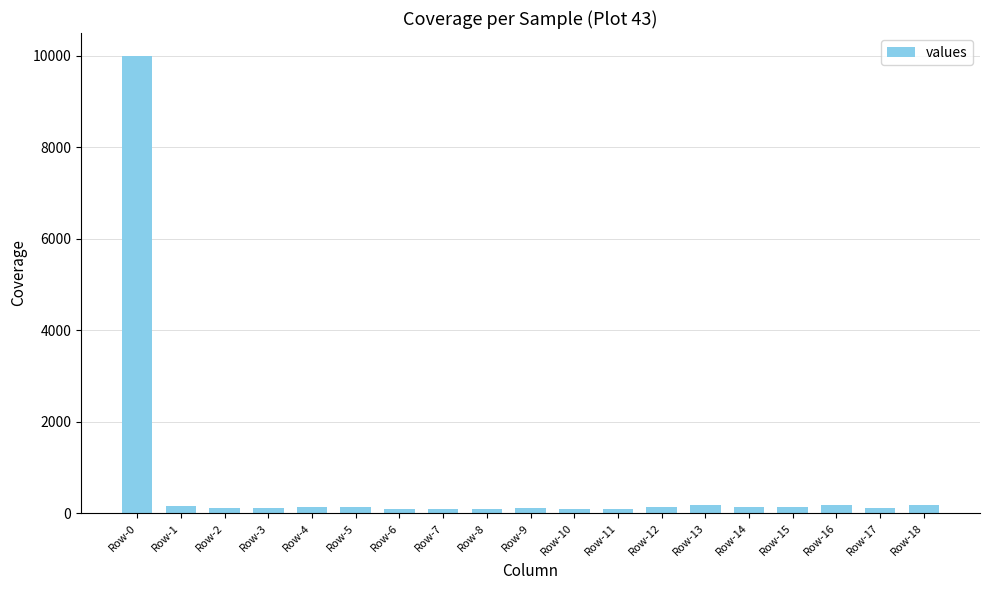

How many categories are shown in the chart?

19